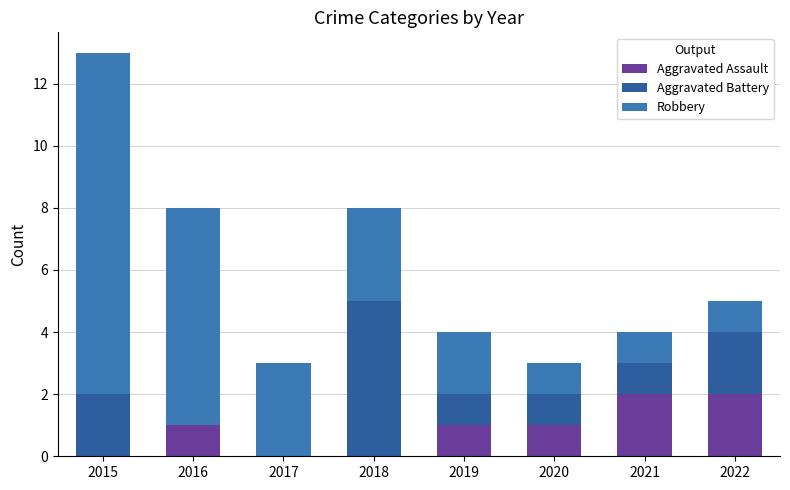

At how many categories does at least one series exceed 1?

7